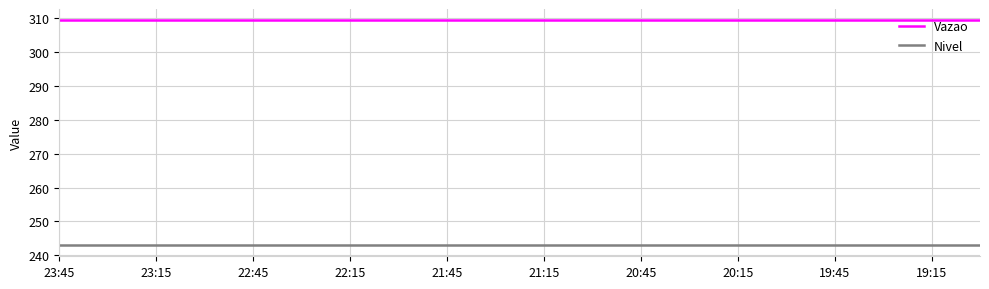

What is the smallest value displayed?

243.0